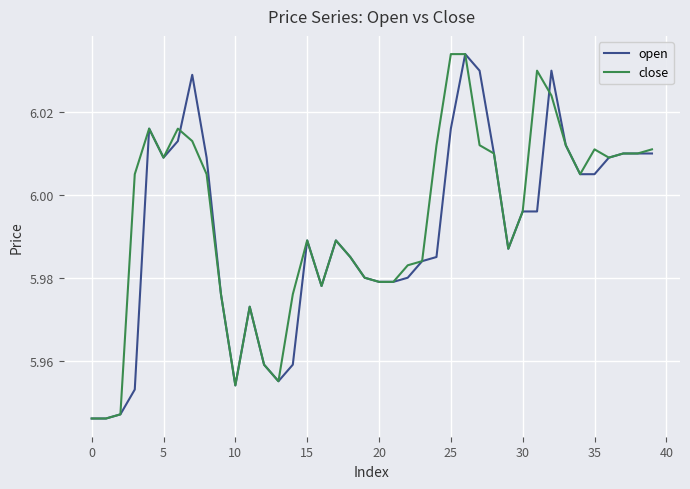

The close series shows 7.9 at 20. True or false?

False